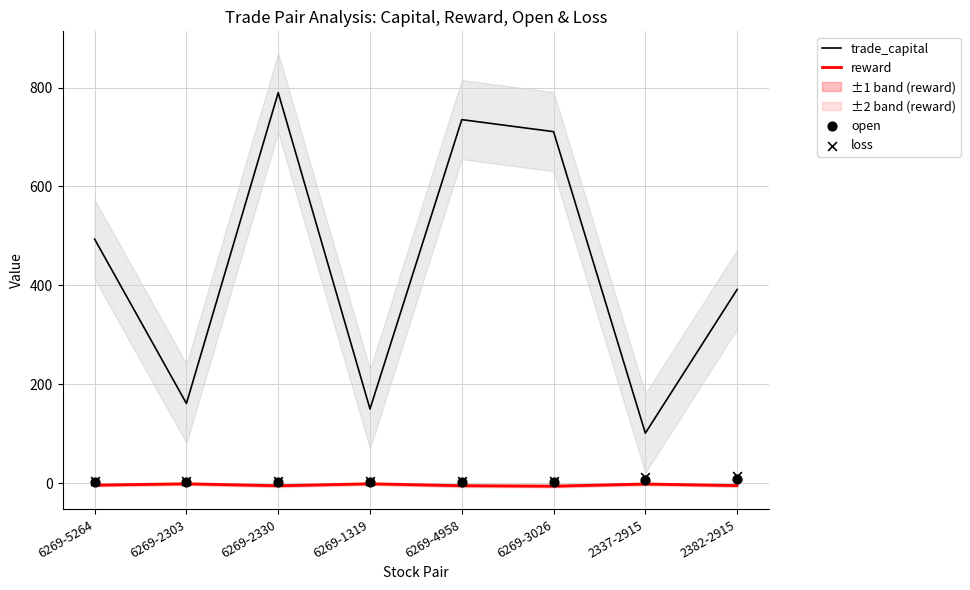

Which series contains the lowest Y value?

reward